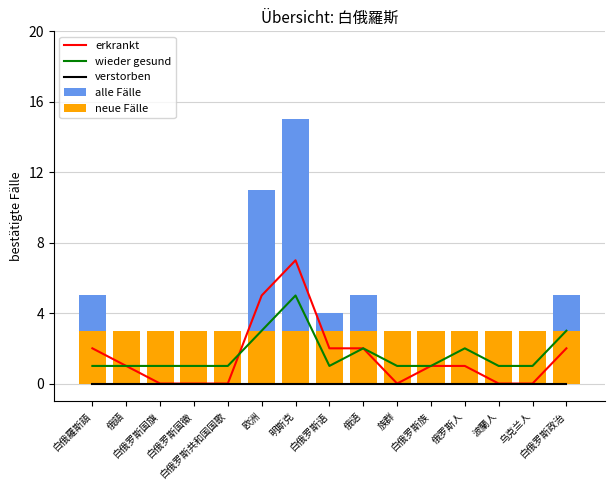

At how many categories does at least one series exceed 0?

15